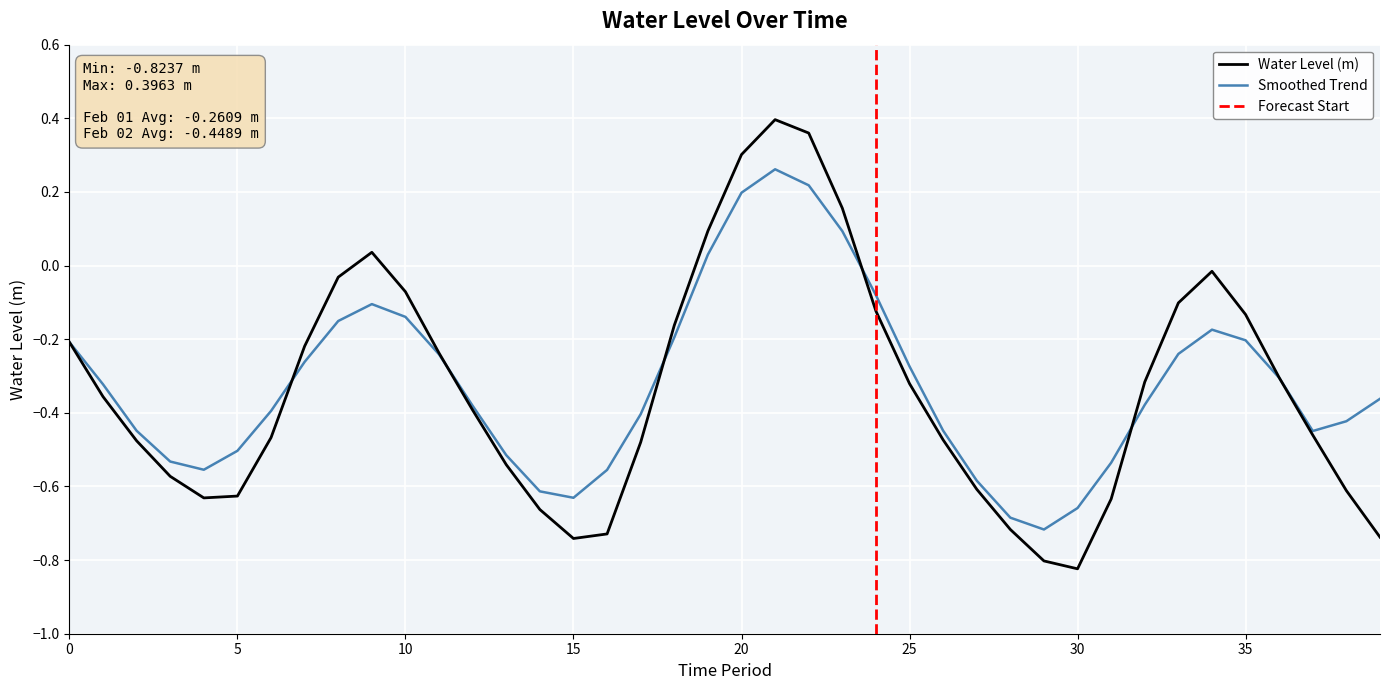

The value at 35 is -0.1. True or false?

False